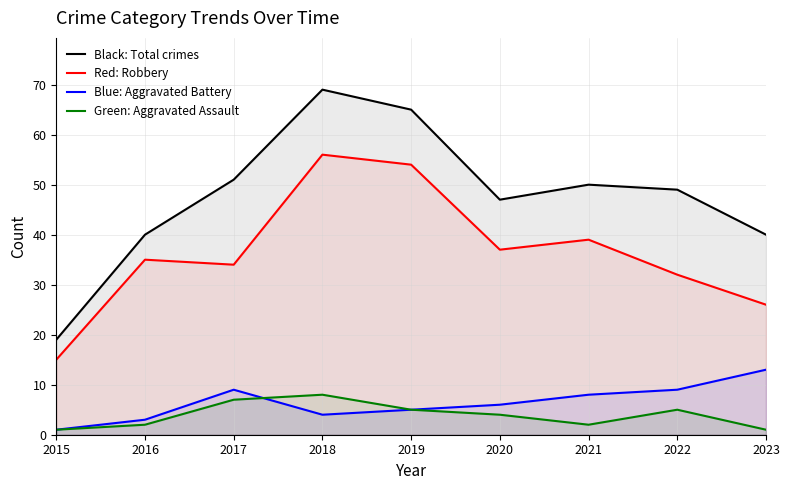

Which has a higher value, 2018 or 2020?

2018